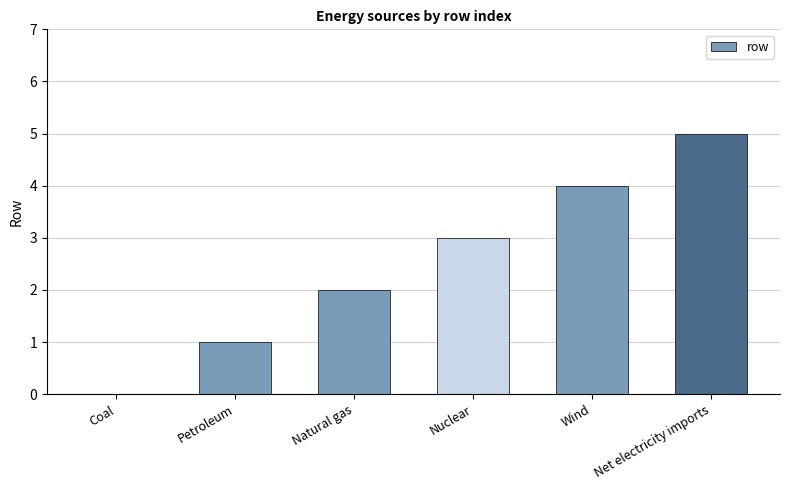

Reading left to right, transcribe all the data shown in this chart.

Coal=0	Petroleum=1	Natural gas=2	Nuclear=3	Wind=4	Net electricity imports=5